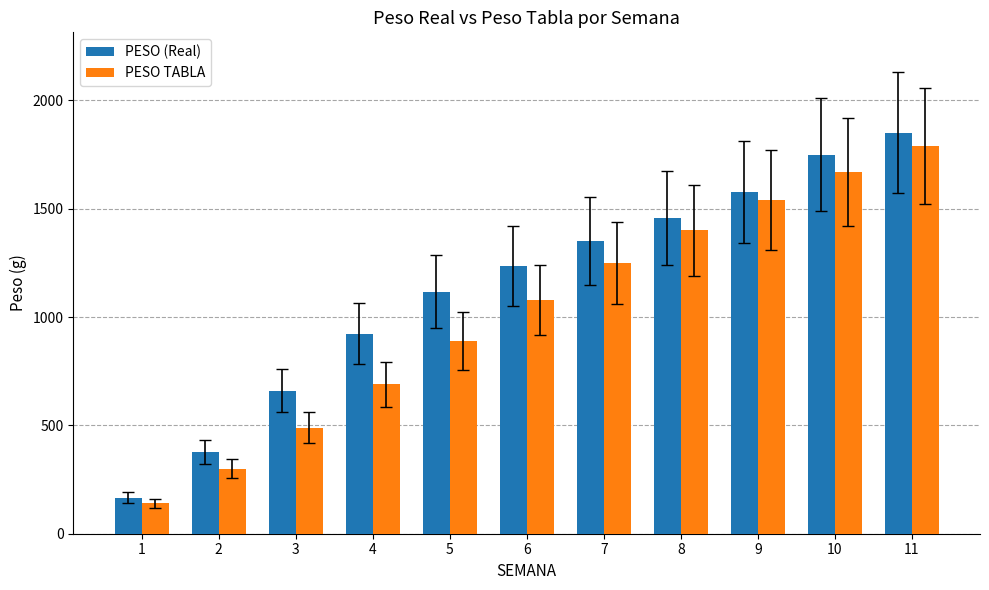

At 7, list the series in order from largest to smallest.

PESO (Real), PESO TABLA